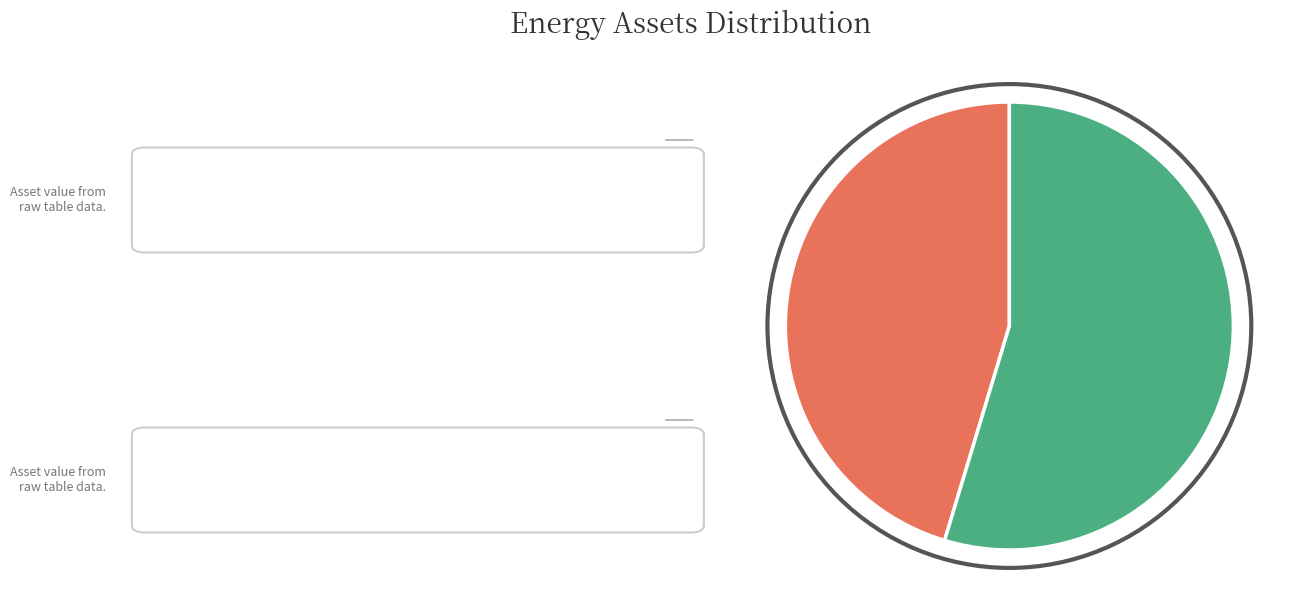

To the nearest percent, what percentage of the pie is Owned PV?

45%